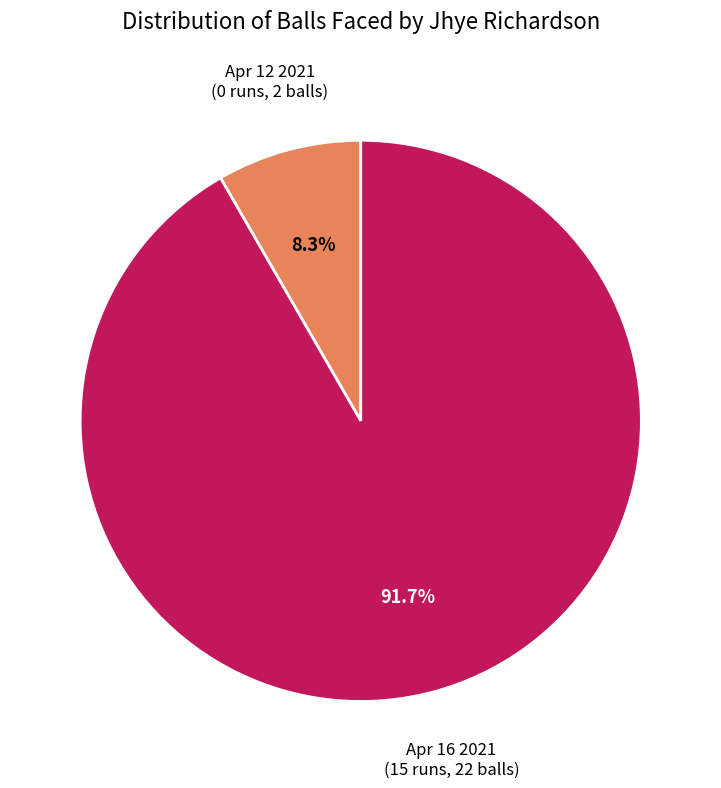

Which slice is the smallest?

Apr 12 2021 (0 runs)